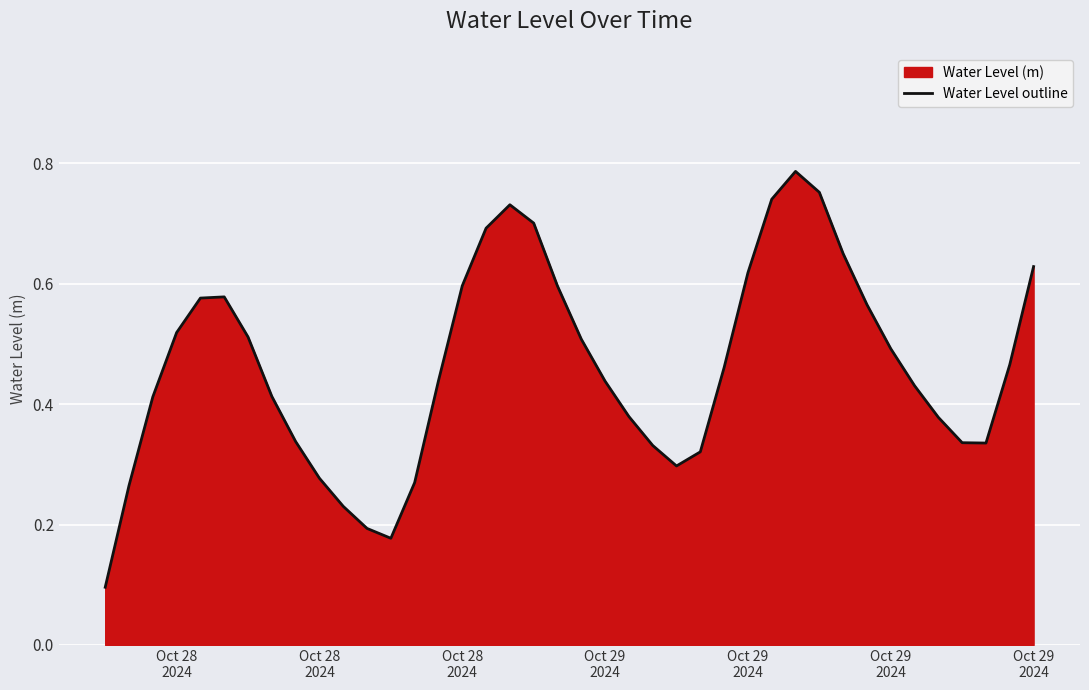

What is the minimum value shown in the chart?

0.1